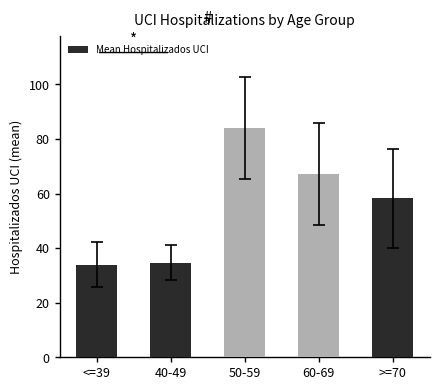

What is the label of the 3rd bar from the left?

50-59